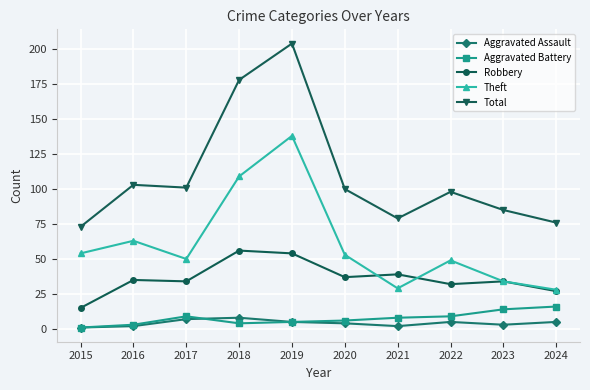

At 2022, list the series in order from smallest to largest.

Aggravated Assault, Aggravated Battery, Robbery, Theft, Total